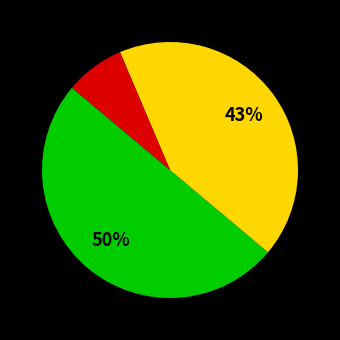

To the nearest percent, what is the difference between the largest and smallest slice percentages?

42%